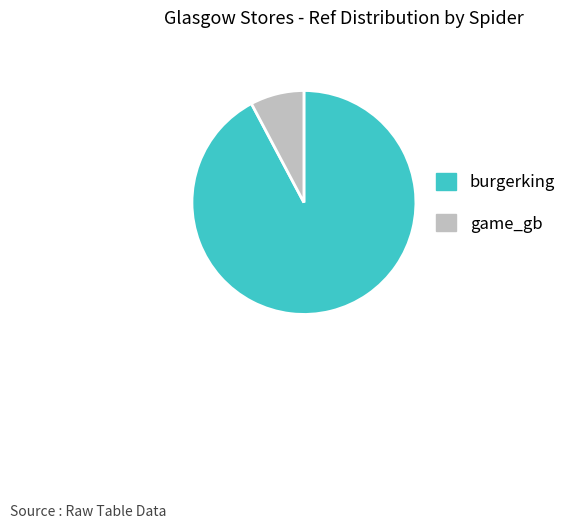

Which slice represents more than half of the pie?

burgerking